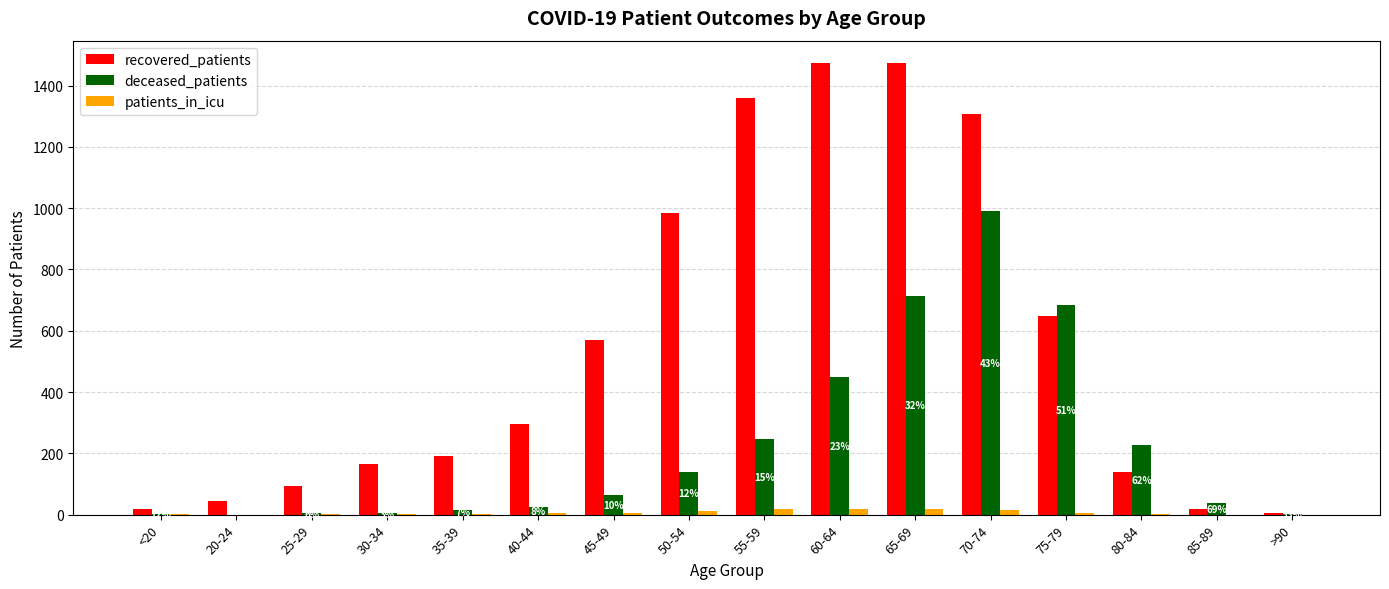

Count the number of categories in the chart.

16